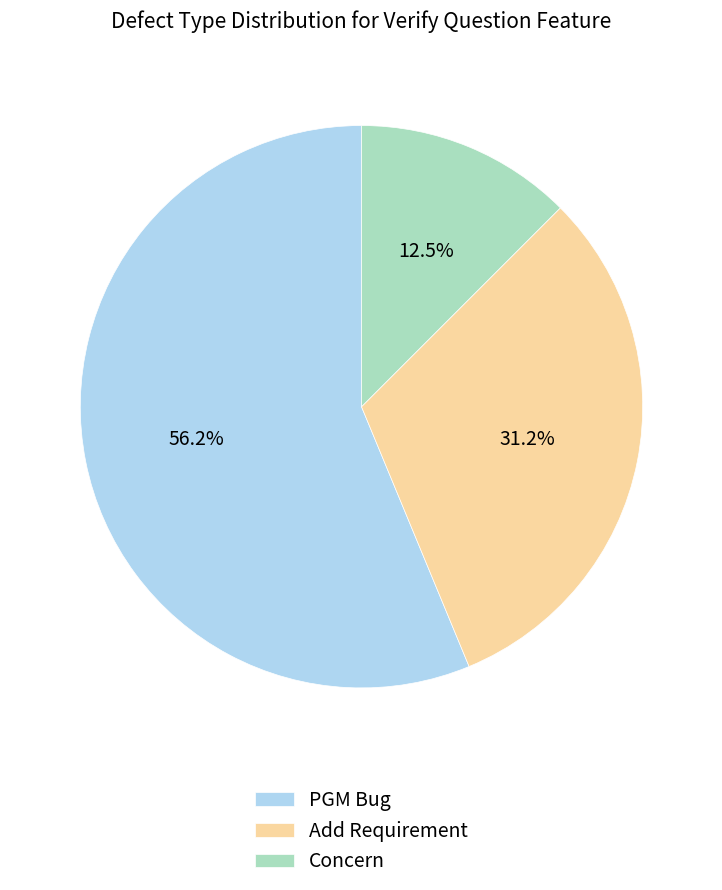

To the nearest percent, what portion does PGM Bug represent?

56%